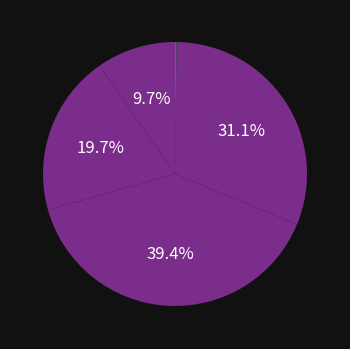

Is there a majority slice in this chart?

No